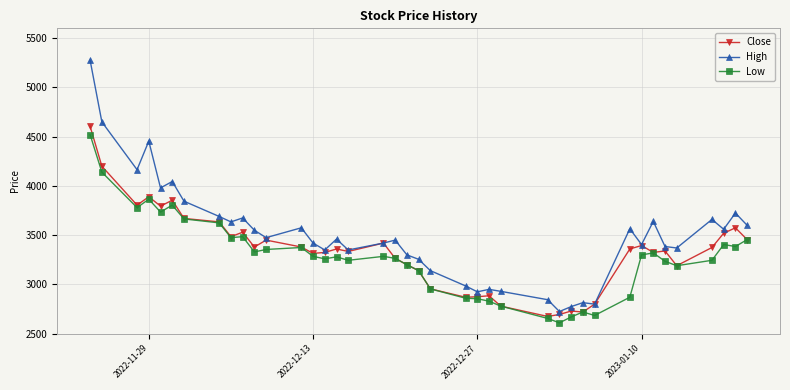

What is the highest value of the High series?

5275